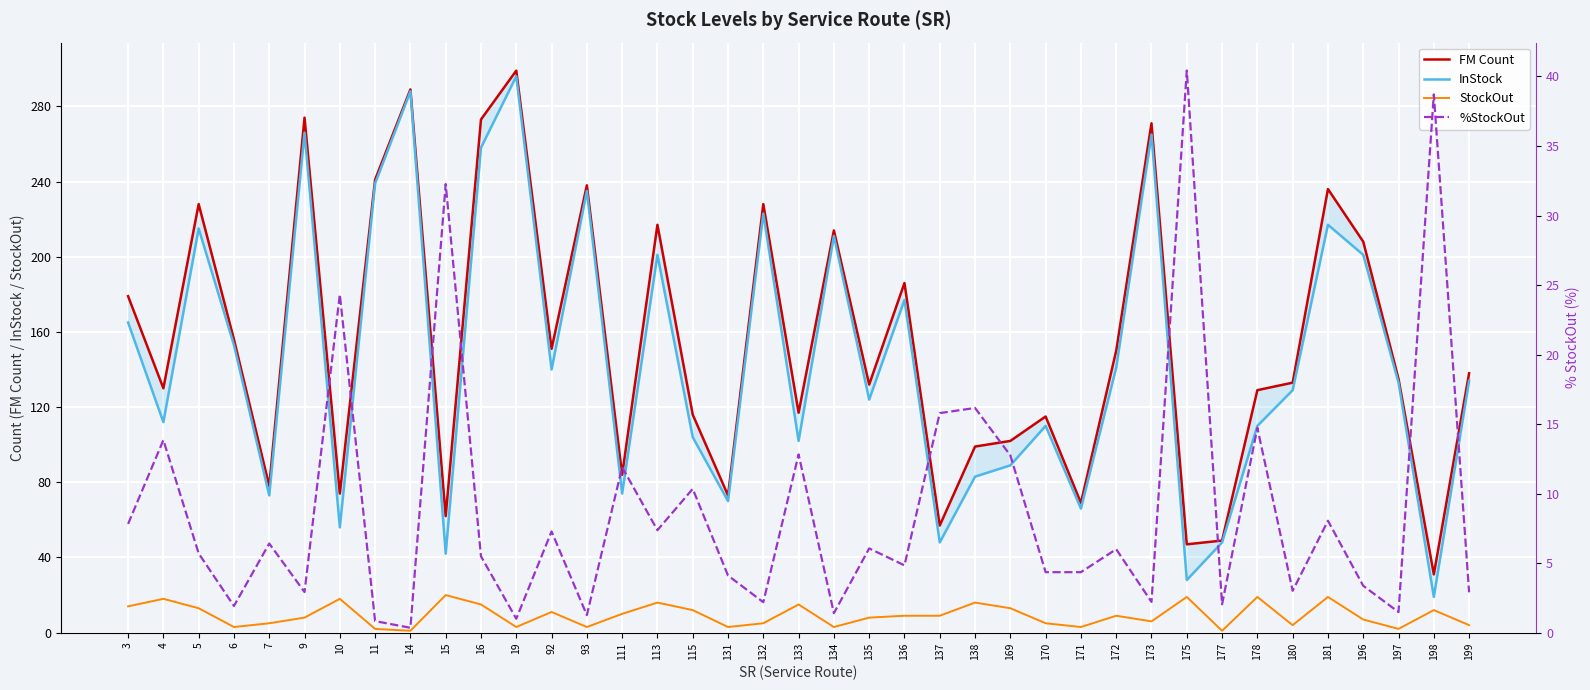

True or false: FM Count has a value of 80.4 at 137.

False